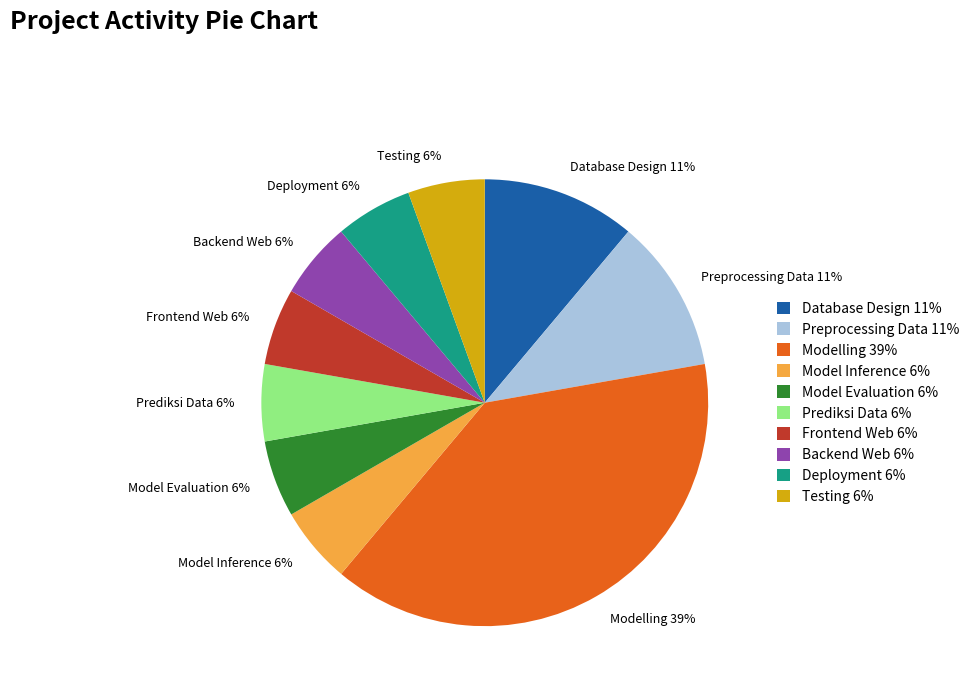

The Backend Web slice represents 6% of the pie. True or false?

True